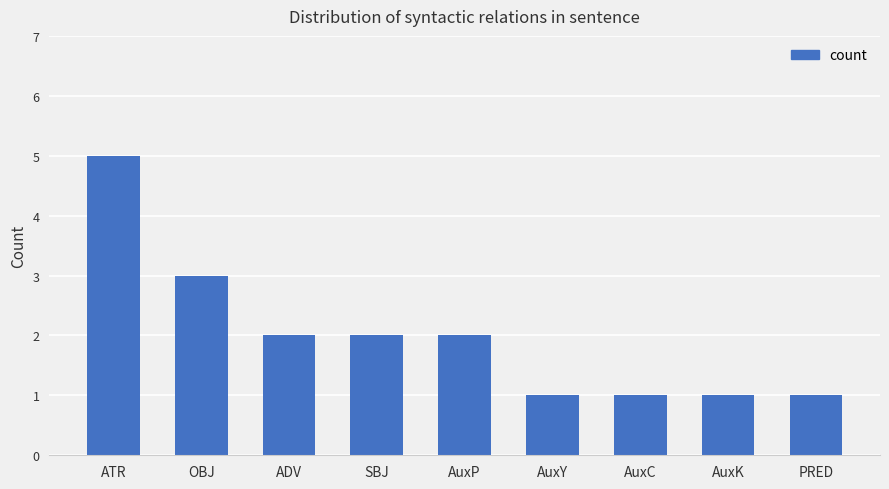

At which label does the data first exceed 2?

ATR